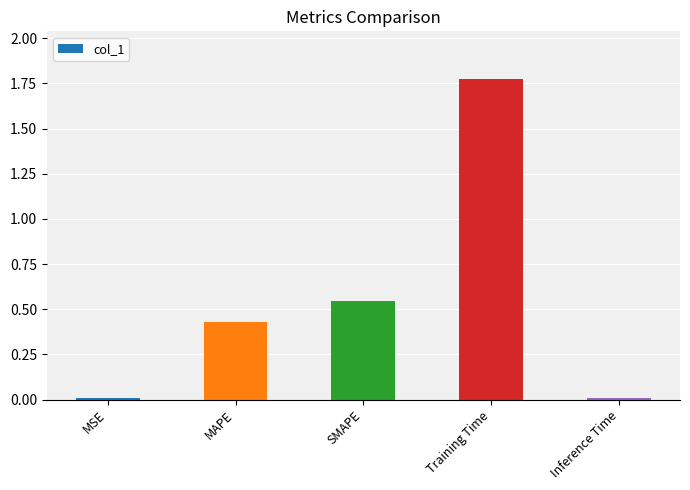

True or false: the data shows 0.0 at MSE.

True